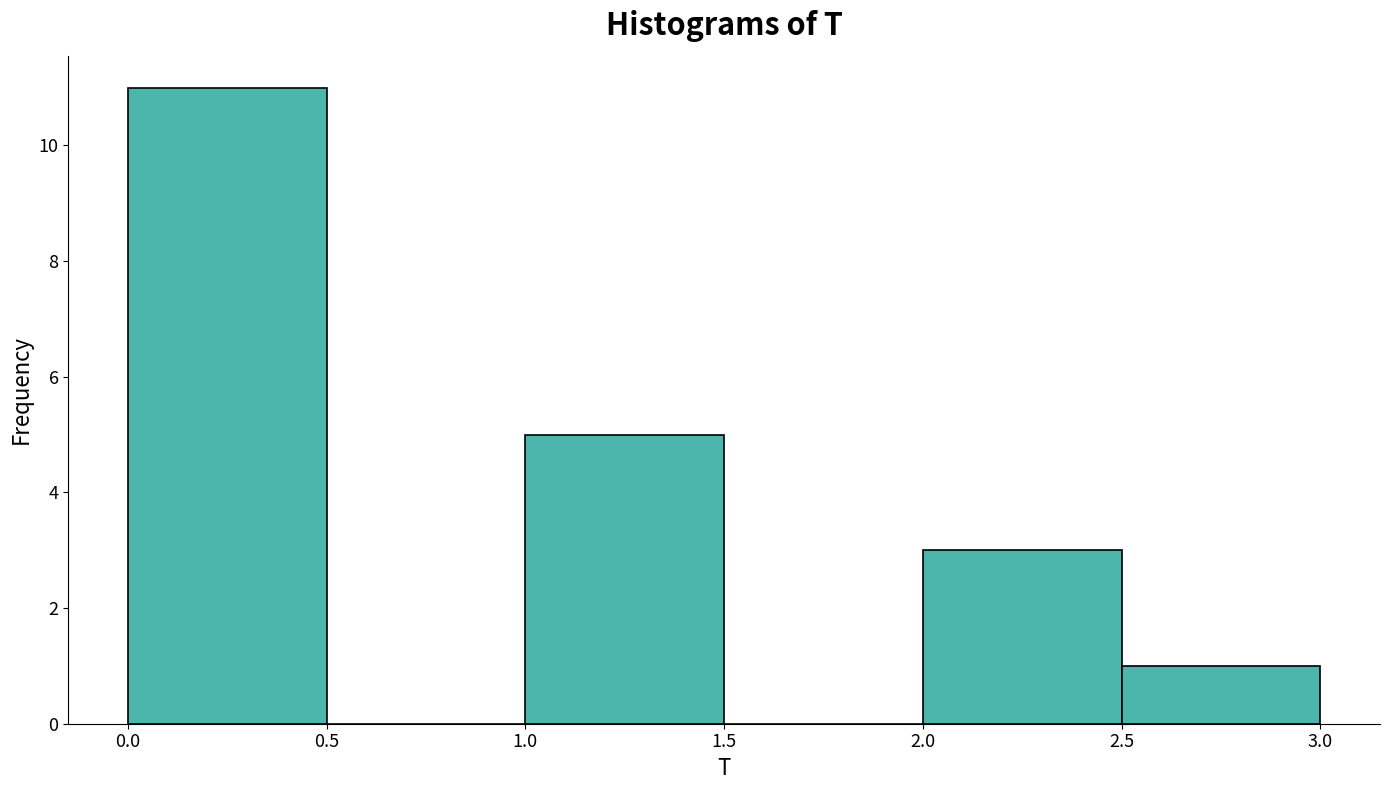

Which range on the x-axis has the tallest bar?

0.0 to 0.5